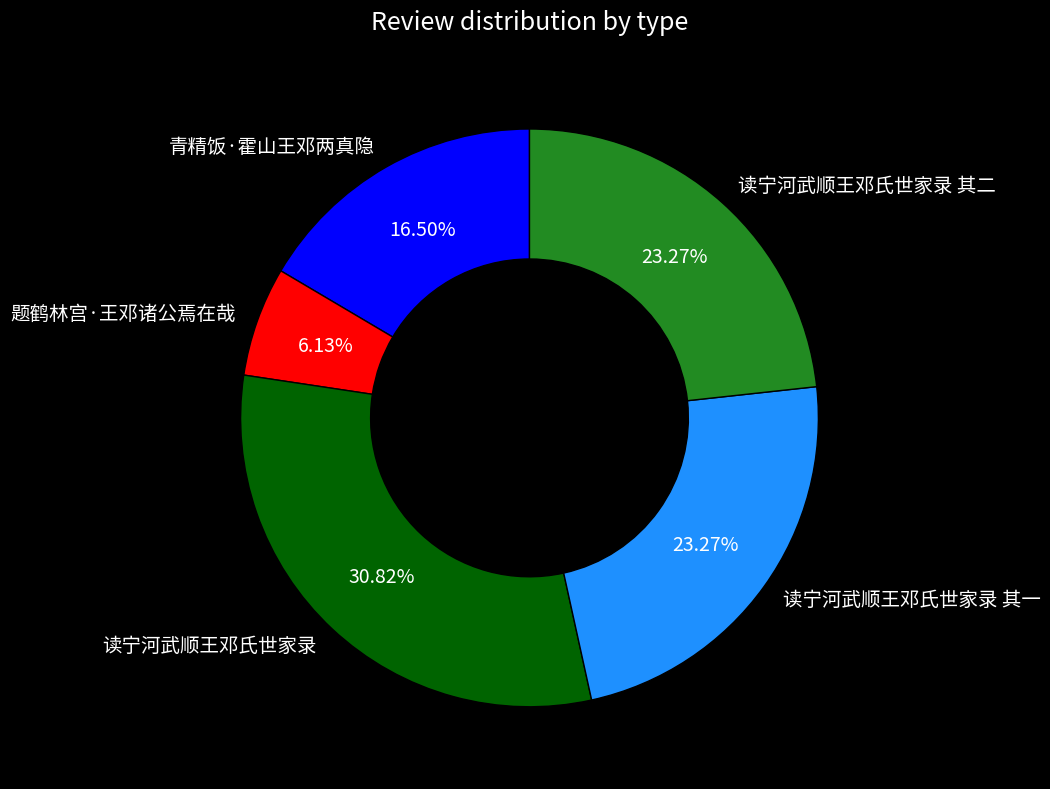

Count the number of slices in the pie.

5